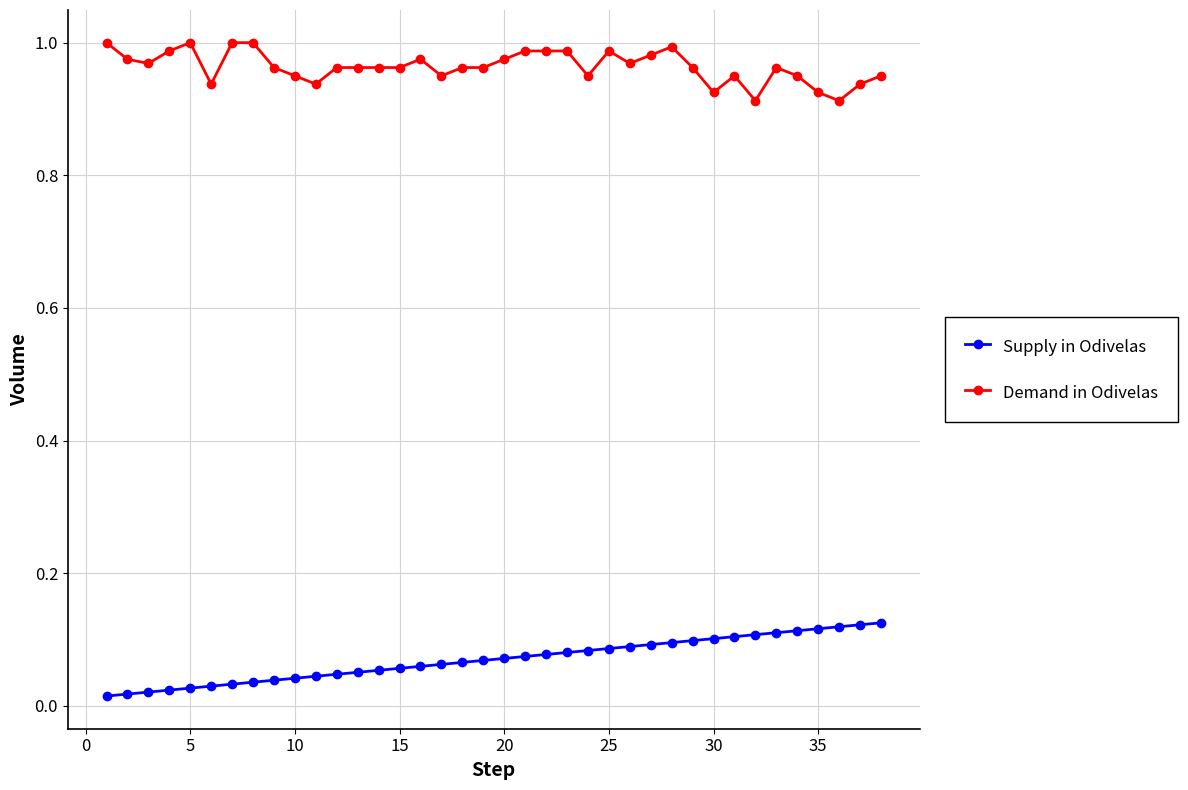

Which series has the largest total across all categories?

Demand in Odivelas